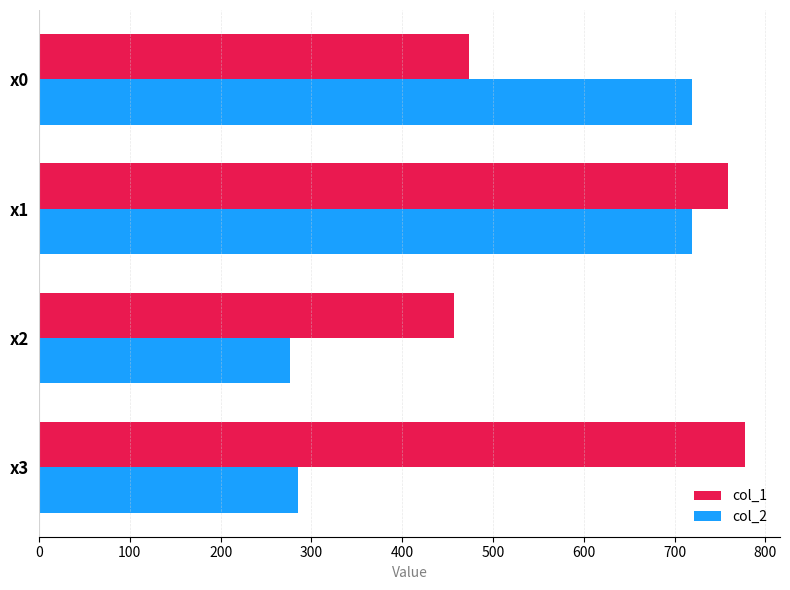

How many distinct data groups are displayed?

2